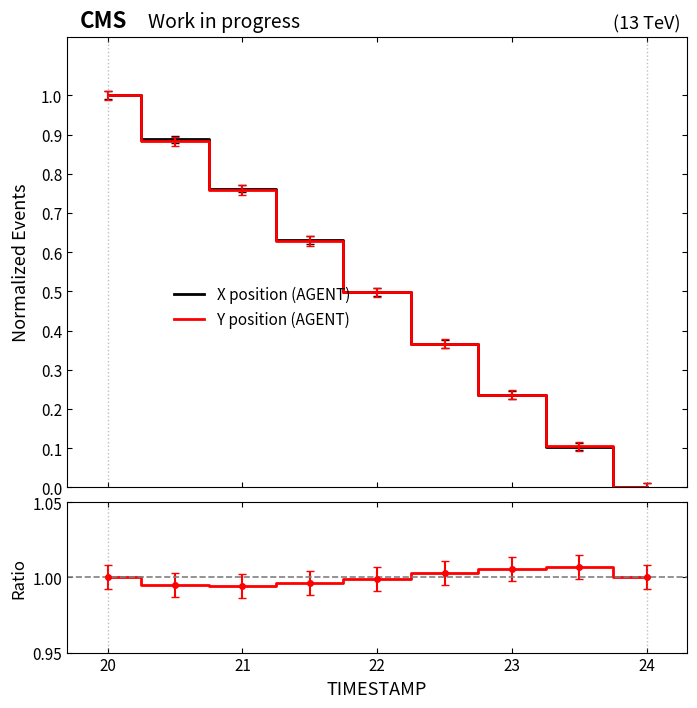

How many X position (AGENT) values are between 0 and 1?

9